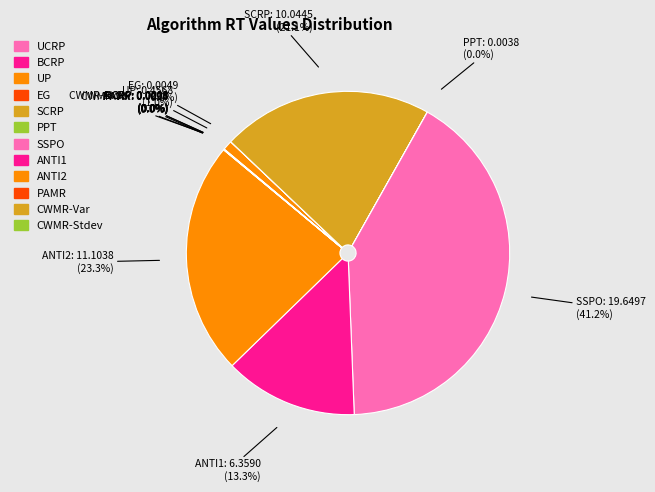

Is it true that SCRP is 33% of the pie?

False